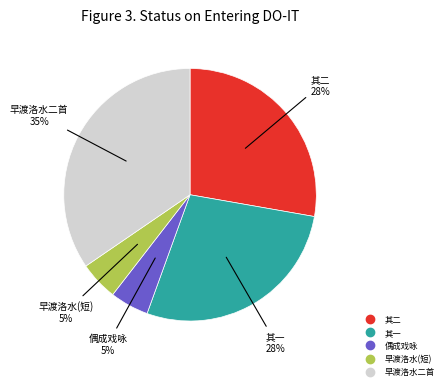

Is there a majority slice in this chart?

No